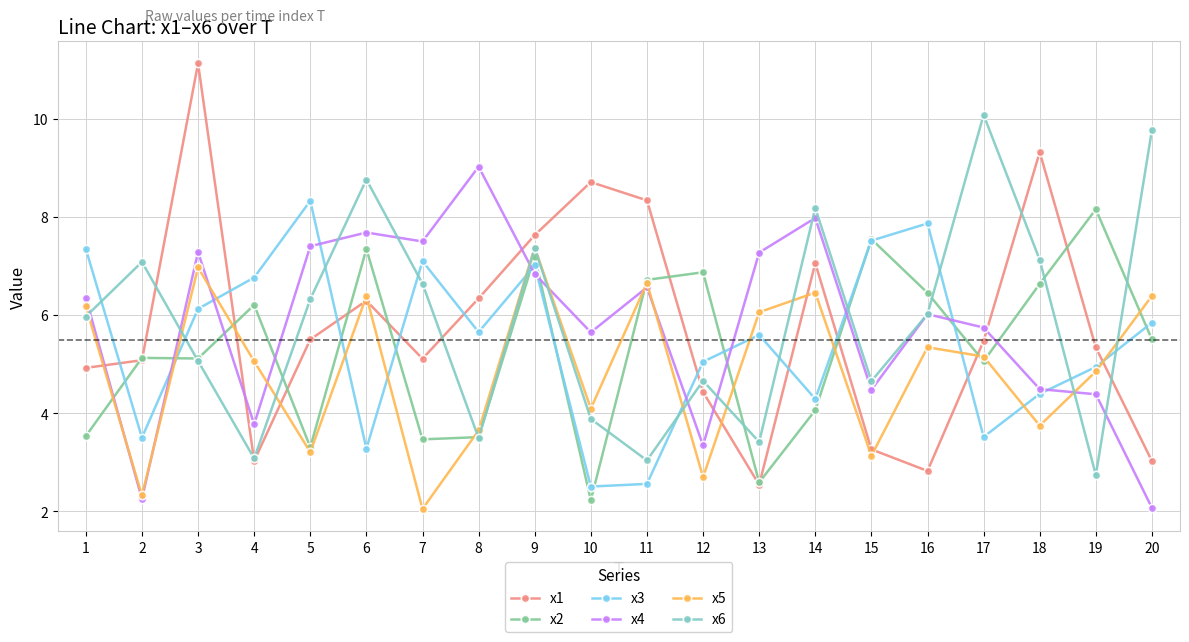

What is the value of the x2 point at the 2nd from the left?

5.1